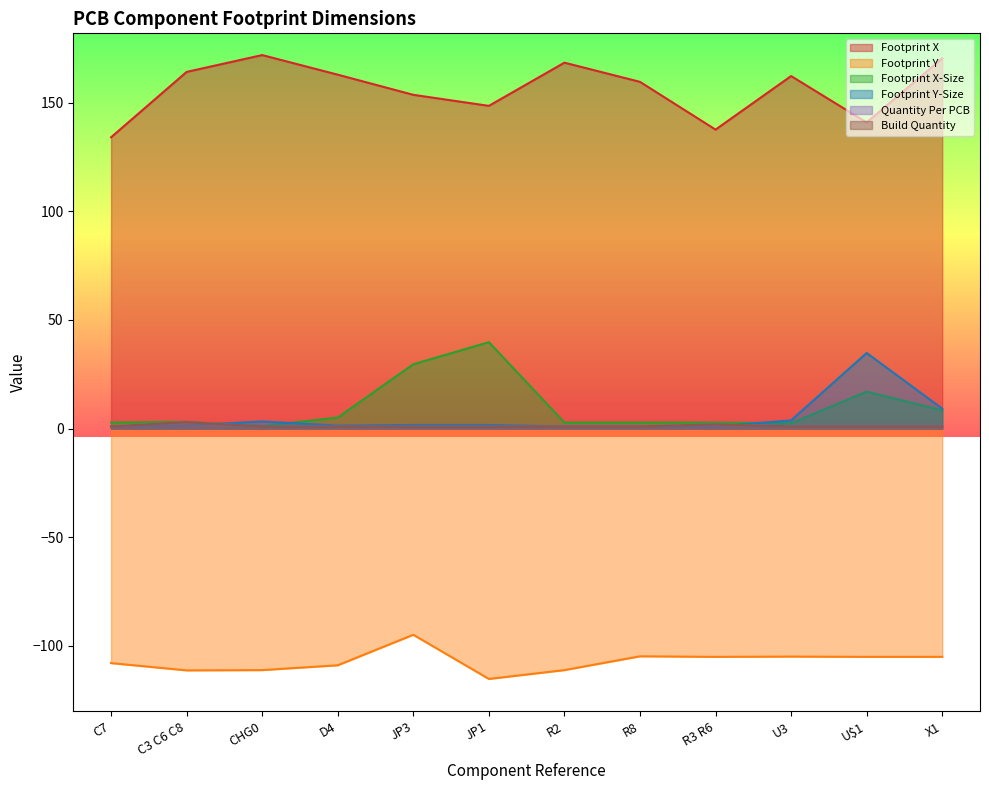

Count the Quantity Per PCB values in the range 1 to 2.

11